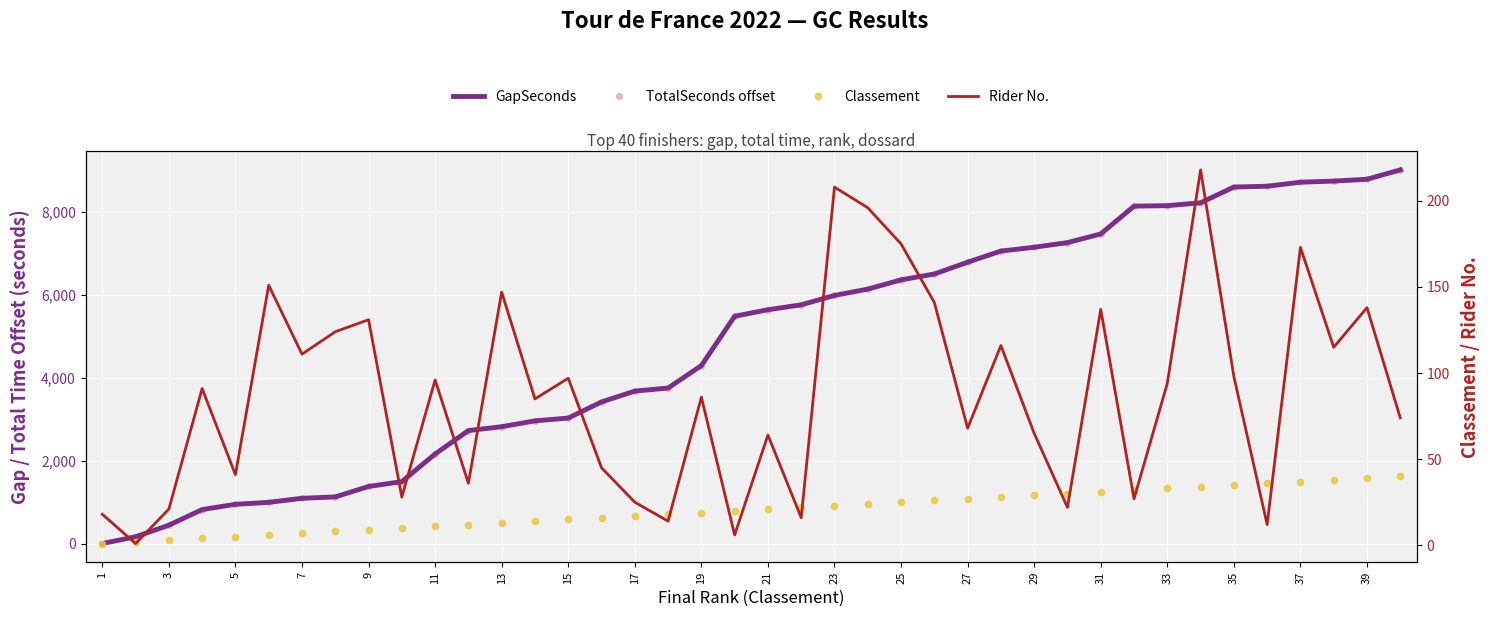

What is the difference between the maximum and minimum values in the Rider No. series?

217